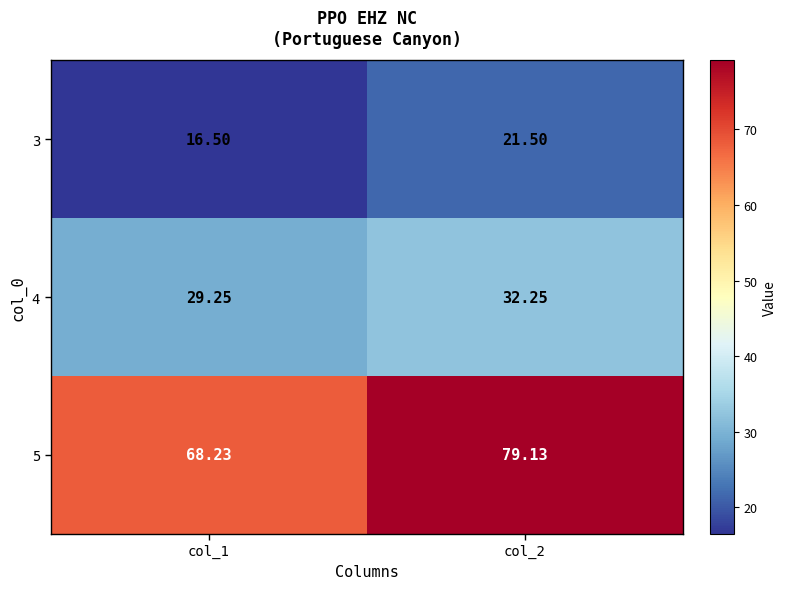

Is the value of 5 at col_1 greater than the value of 3 at col_1?

Yes